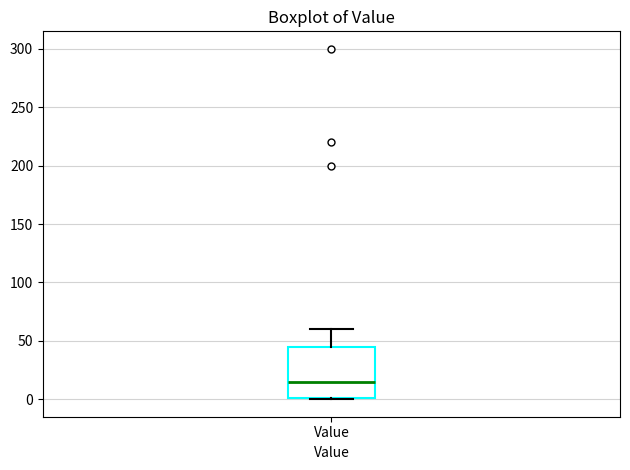

Transcribe this box plot: give where the median line is, the range the box spans, and where the two whiskers end, as read against the y-axis. The values are not printed on the chart, so give them approximately, as read against the axis.

median 15, box 0 to 45, whiskers 0 to 60